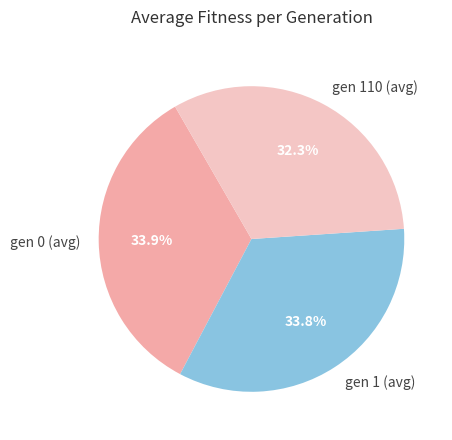

To the nearest percent, what percentage of the pie is gen 1 (avg)?

34%